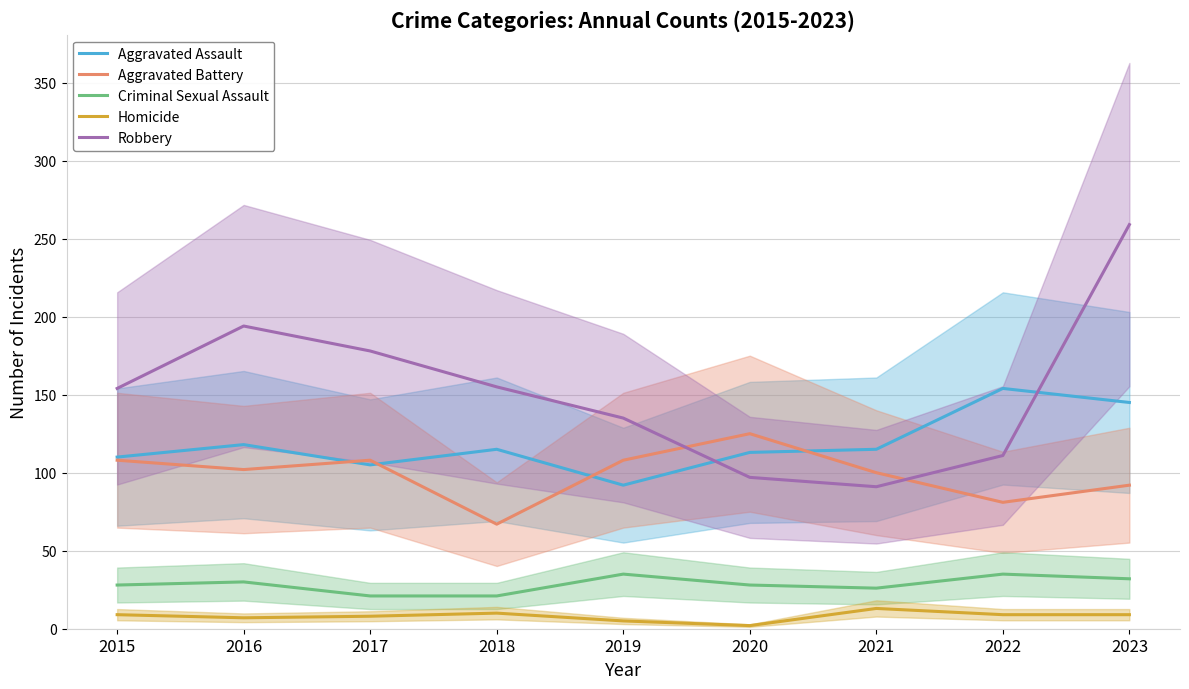

Which category has the lowest value in the Robbery series?

2021